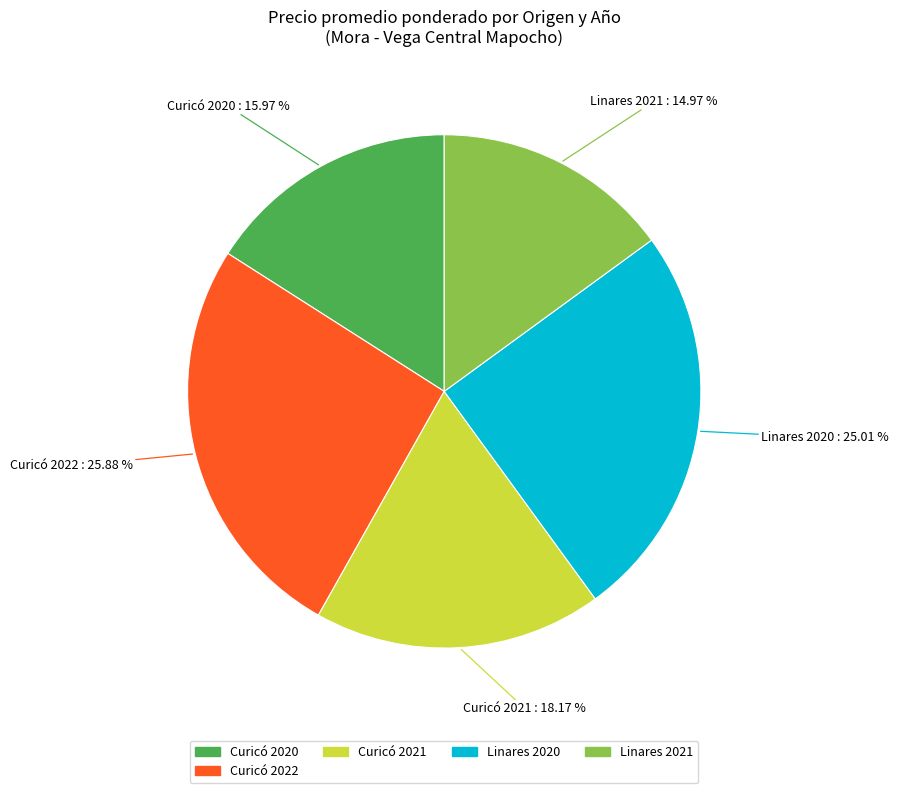

Does any single category account for the majority?

No